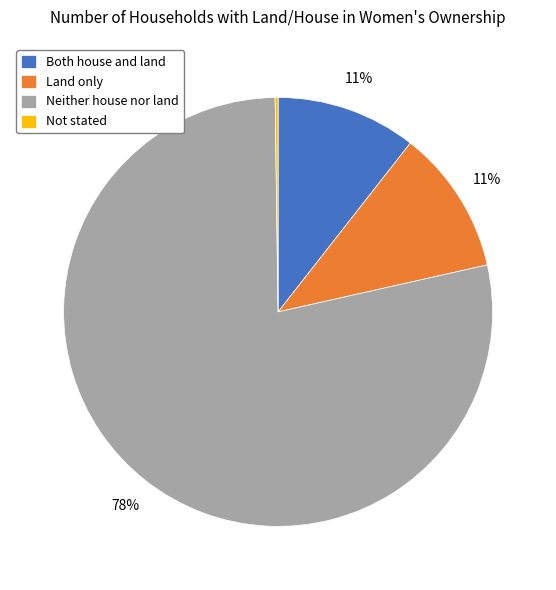

Which has a higher value, Neither house nor land or Both house and land?

Neither house nor land